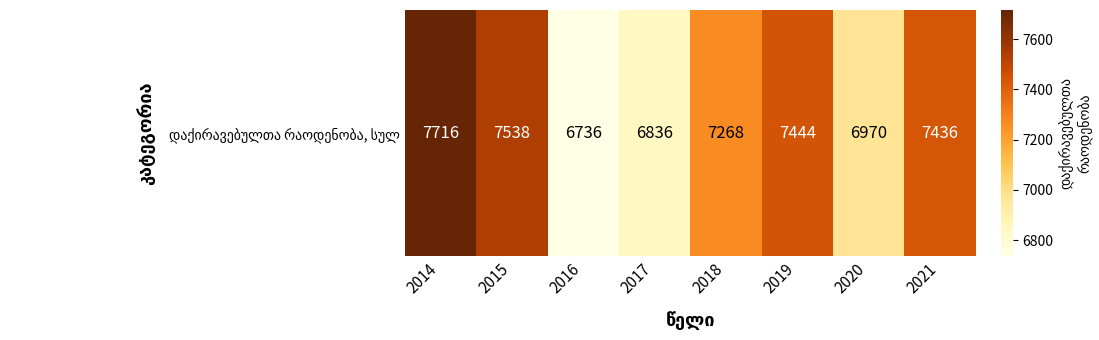

Reading left to right, list all the values displayed in this chart.

7716	7538	6736	6836	7268	7444	6970	7436